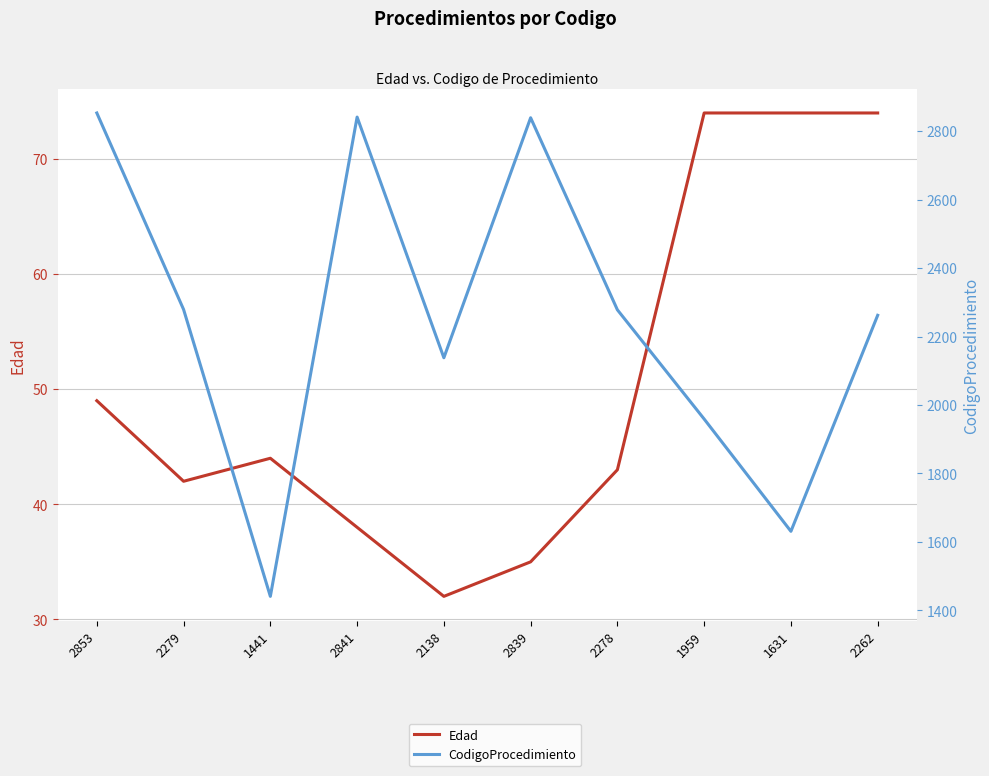

Reading left to right, transcribe all the data shown in this chart.

Edad: 2853=49	2279=42	1441=44	2841=38	2138=32	2839=35	2278=43	1959=74	1631=74	2262=74
CodigoProcedimiento: 2853=2853	2279=2279	1441=1441	2841=2841	2138=2138	2839=2839	2278=2278	1959=1959	1631=1631	2262=2262